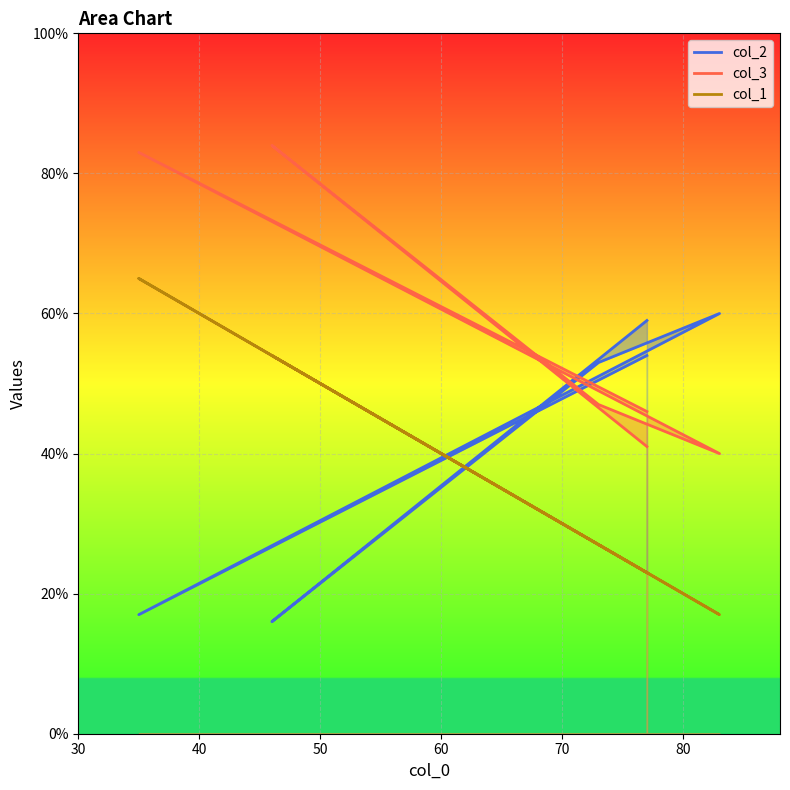

What is the total value across all series at 73?

127